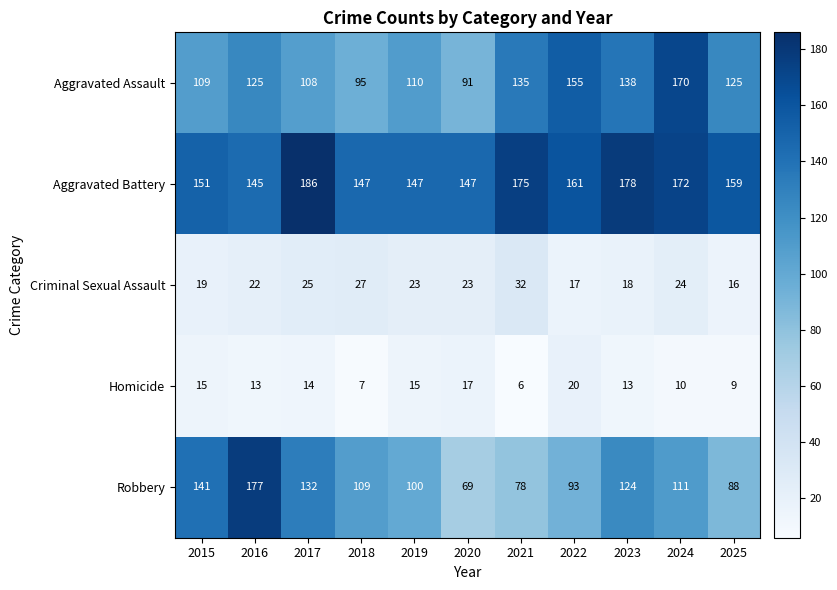

Rank the series by their maximum value, from lowest to highest.

Homicide, Criminal Sexual Assault, Aggravated Assault, Robbery, Aggravated Battery